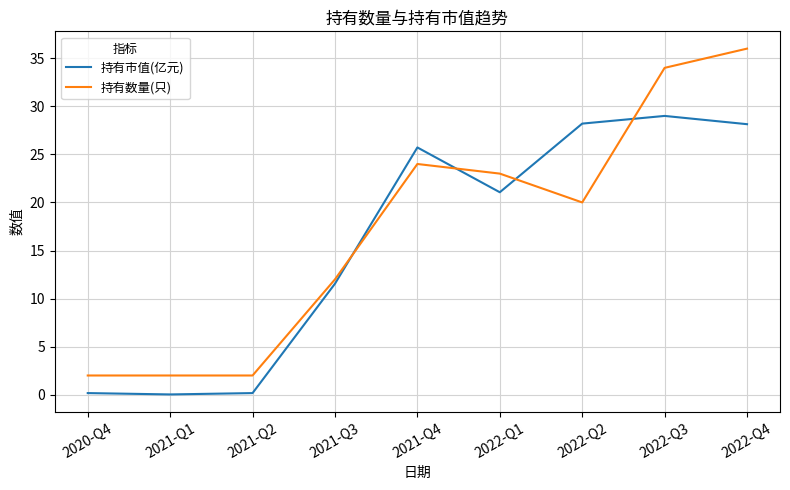

Where does the 持有数量(只) series first go above 20?

2021-Q4